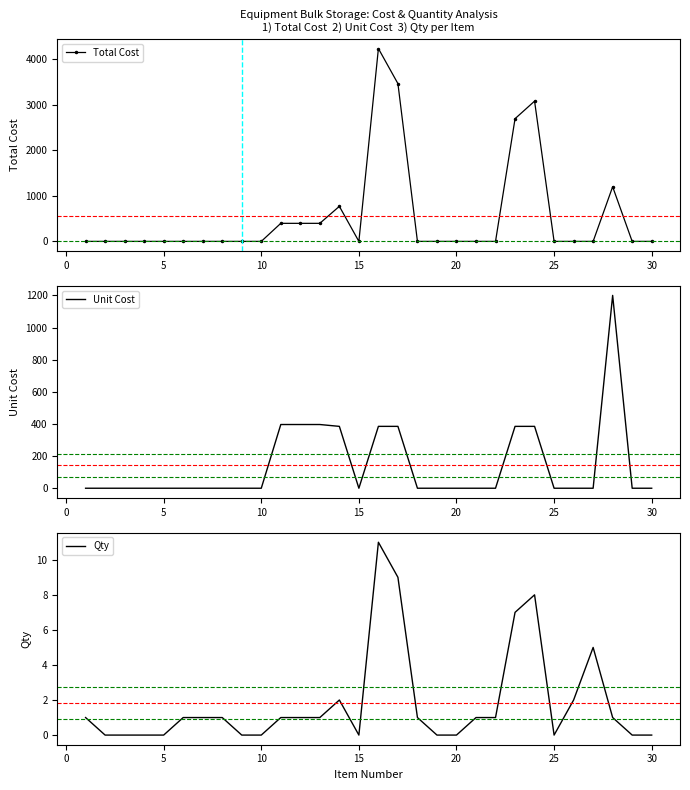

What is the maximum value for Total Cost?

4235.0